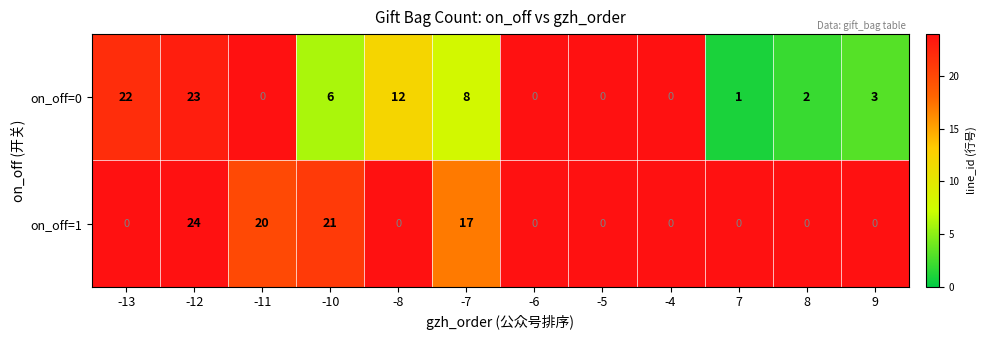

The on_off=0 series shows 12 at -8. True or false?

True